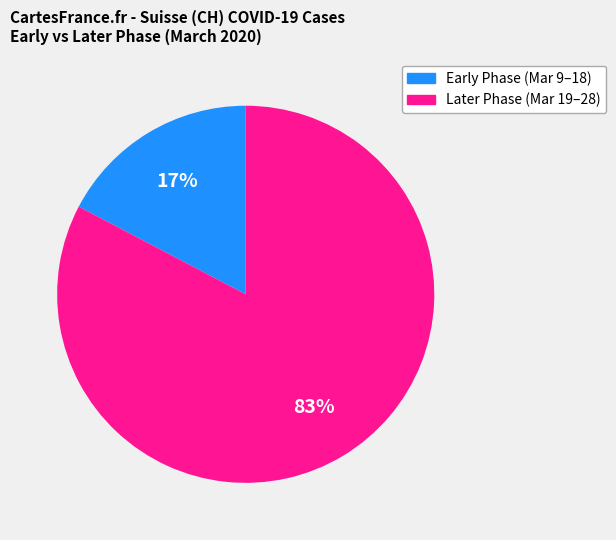

Is there a majority slice in this chart?

Yes